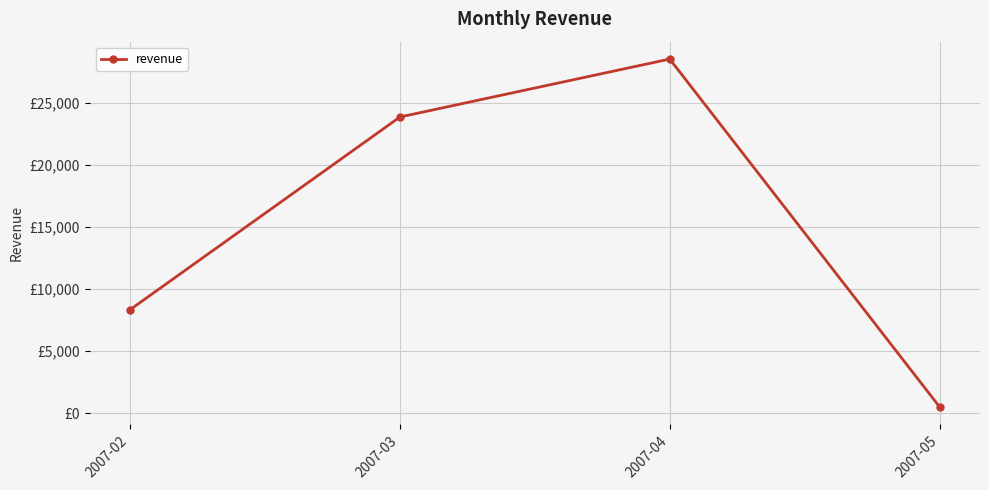

How many interior local peaks (higher than both neighbors) does the data have?

1